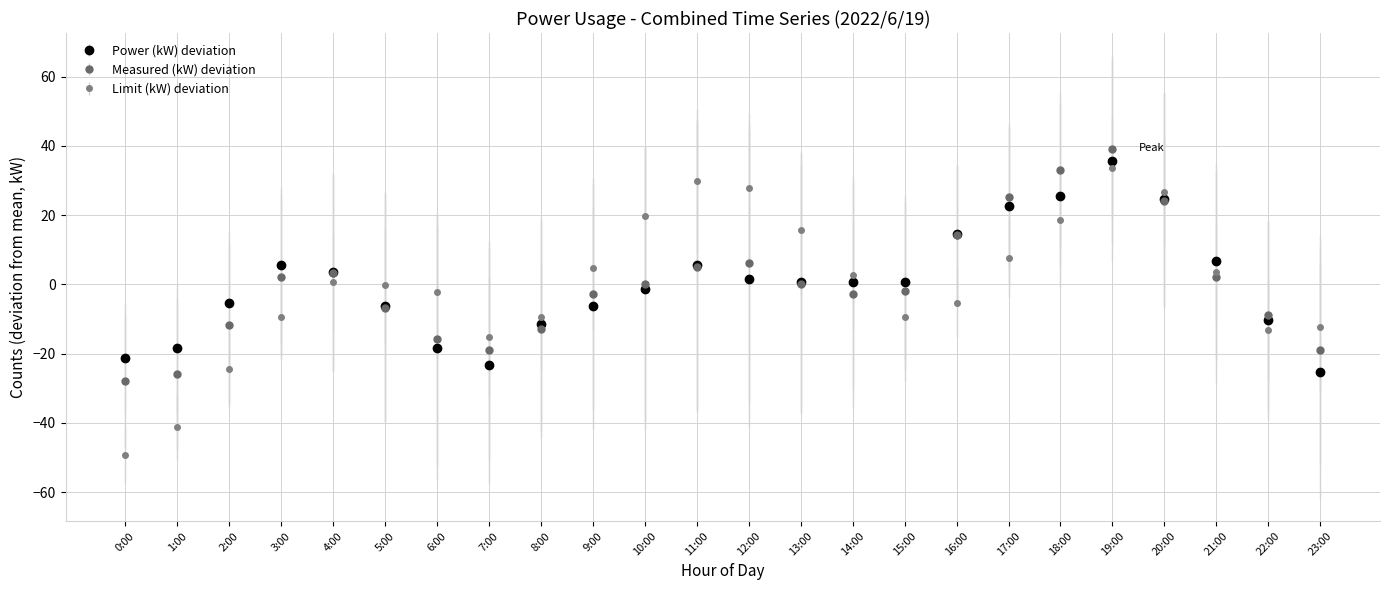

Between 3:00 and 8:00, which series saw the biggest shift?

Power (kW) deviation